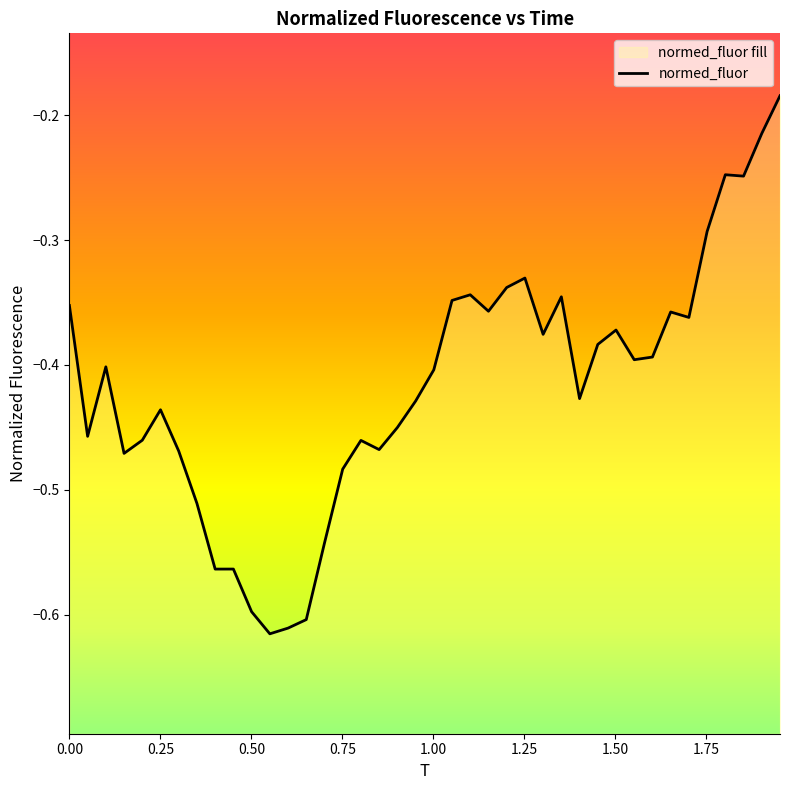

Is it true that the value at 14 is -0.2?

False